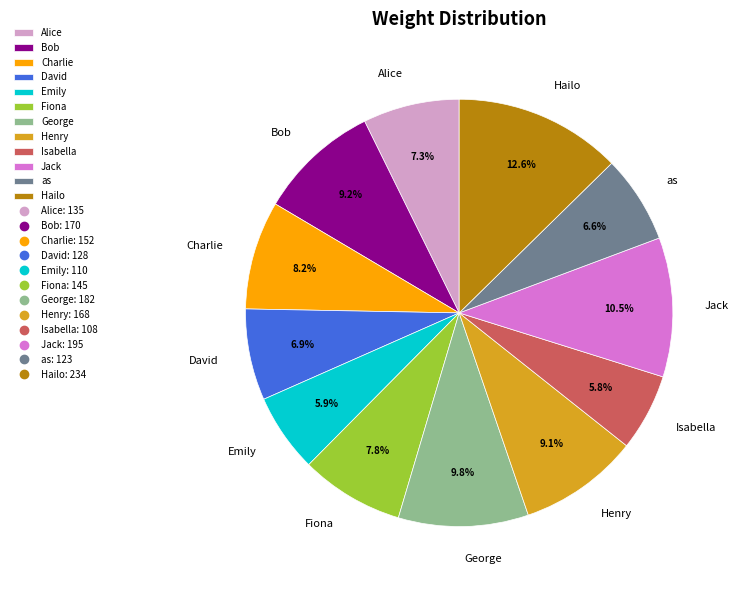

What percentage do Alice and Isabella together represent?

13.1%